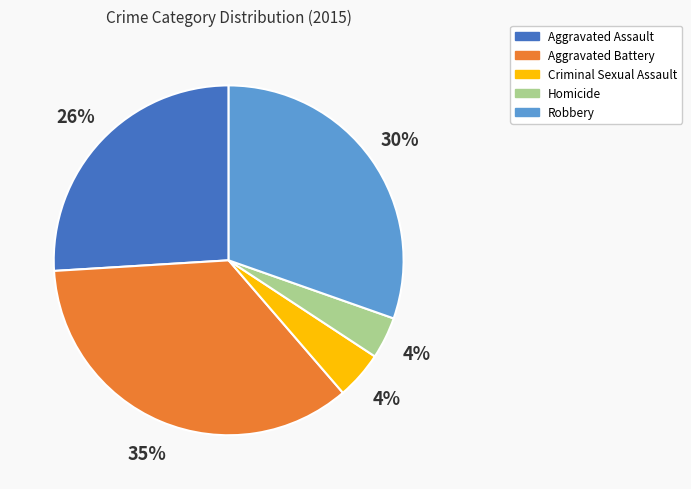

True or false: Homicide accounts for 13% of the total.

False